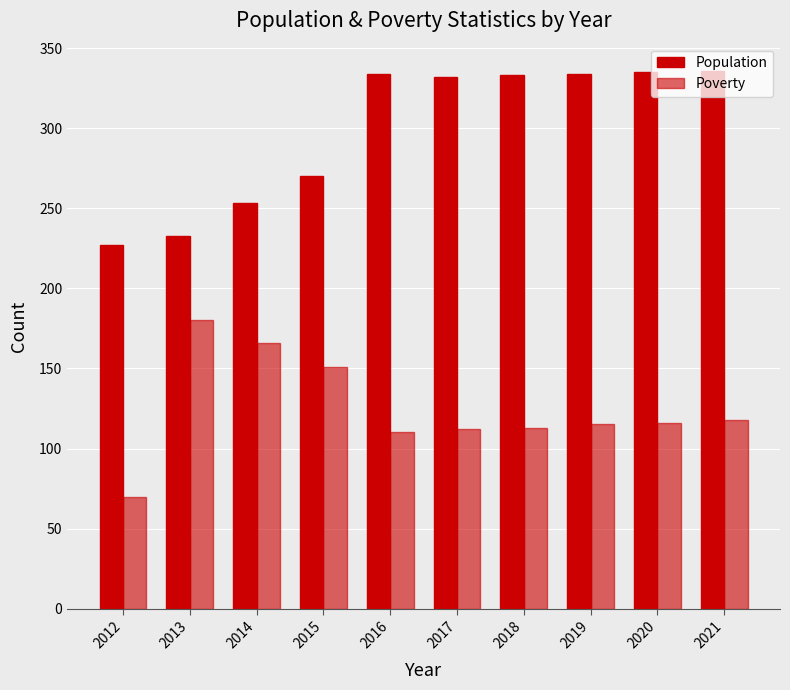

Are the bars horizontal?

No